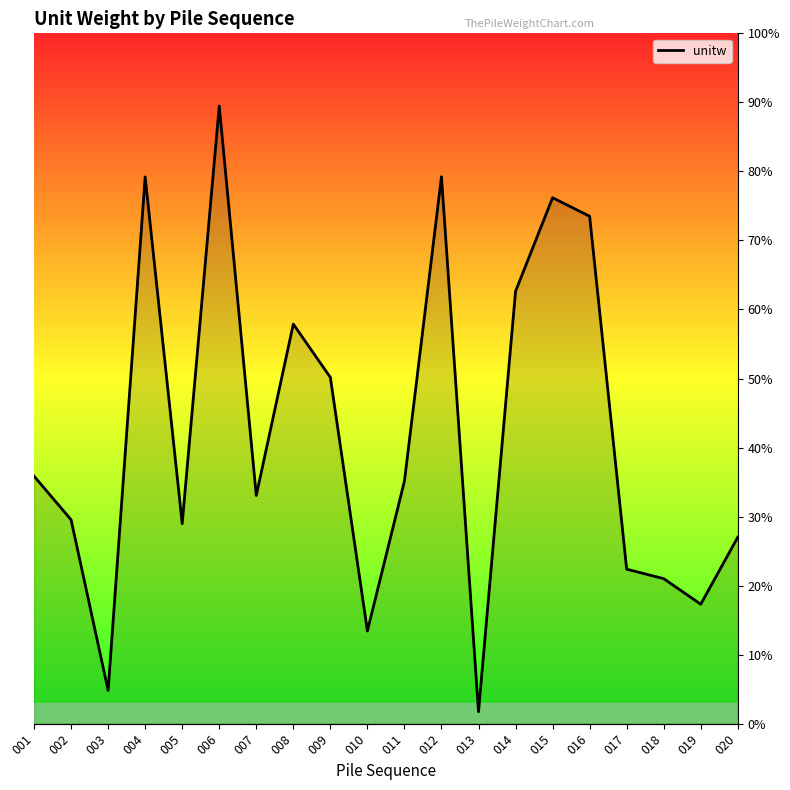

Does the chart have visible grid lines?

No